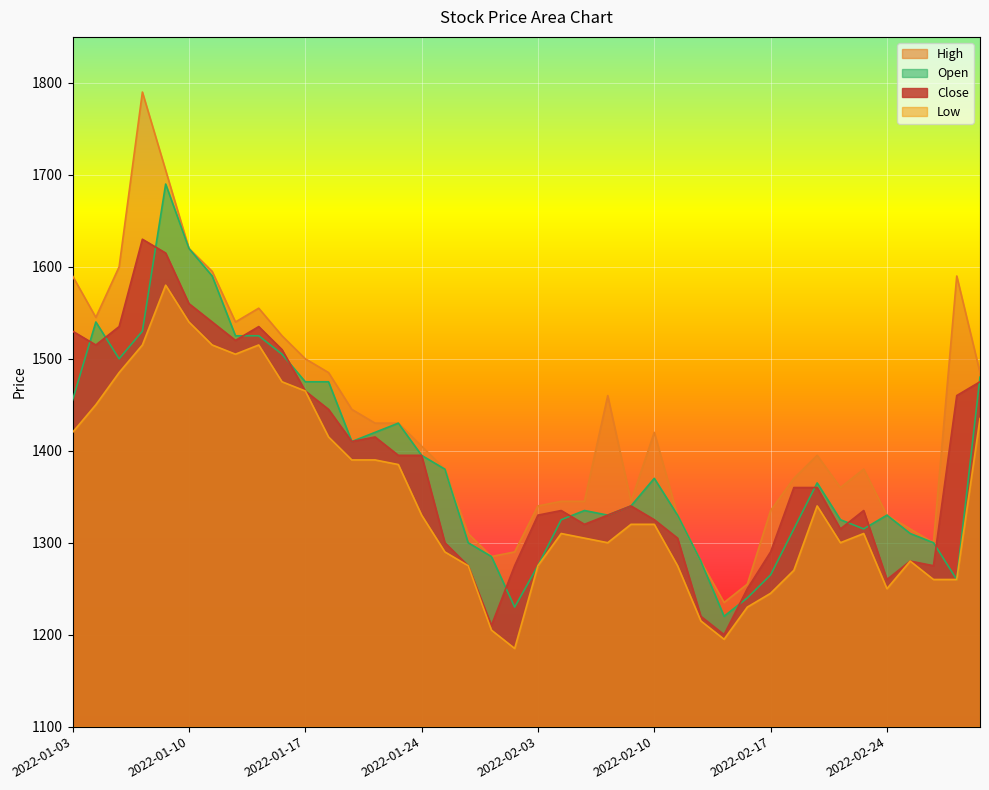

What are all the series names shown in the legend?

High, Open, Close, Low